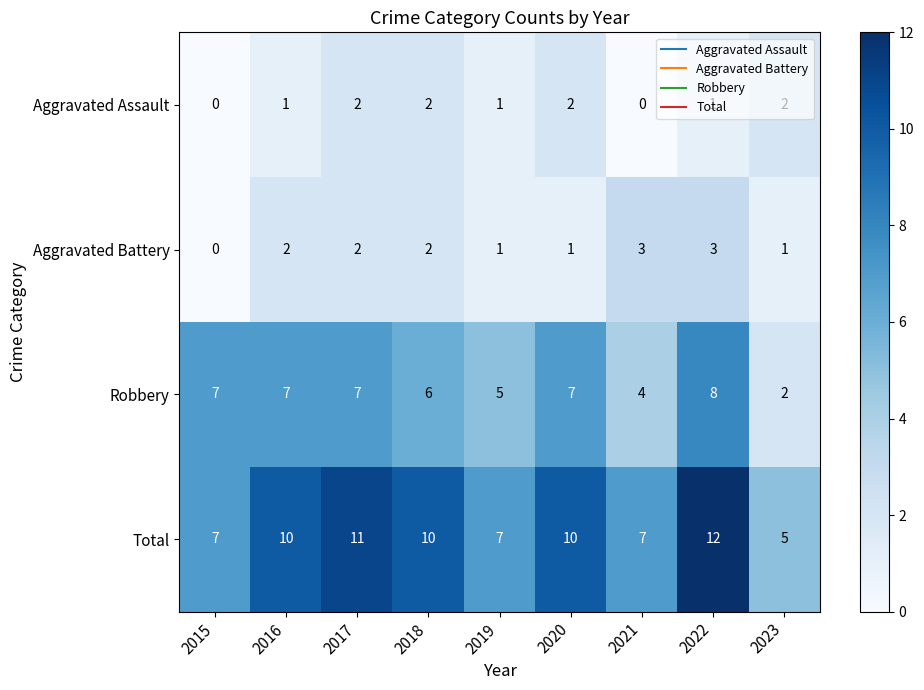

True or false: Total has a value of 12 at 2015.

False